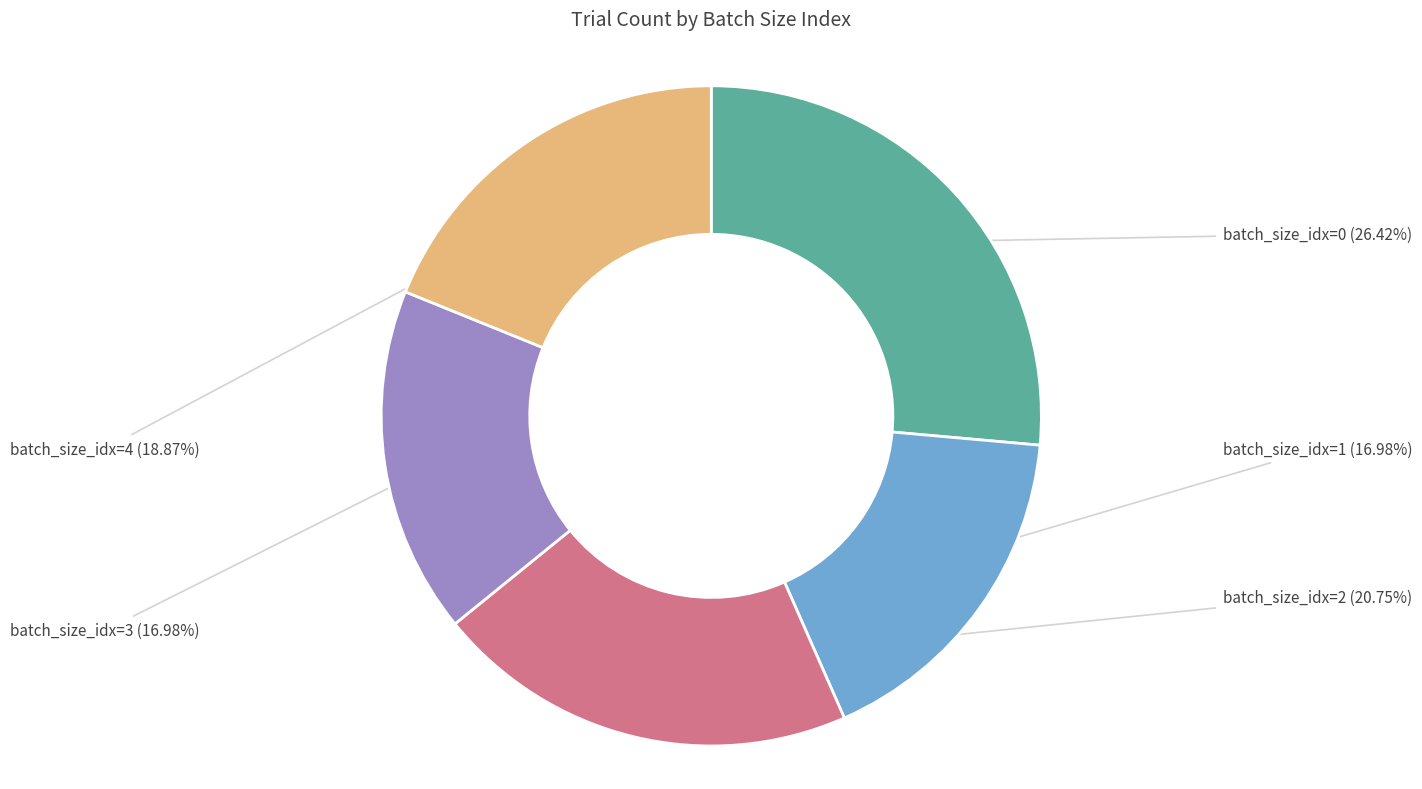

To the nearest percent, what portion does batch_size_idx=3 represent?

17%